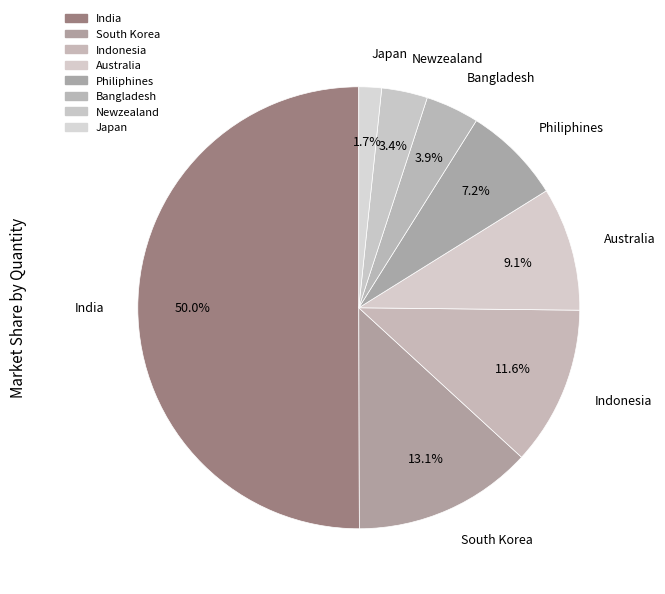

What is the smallest slice in the pie chart?

Japan